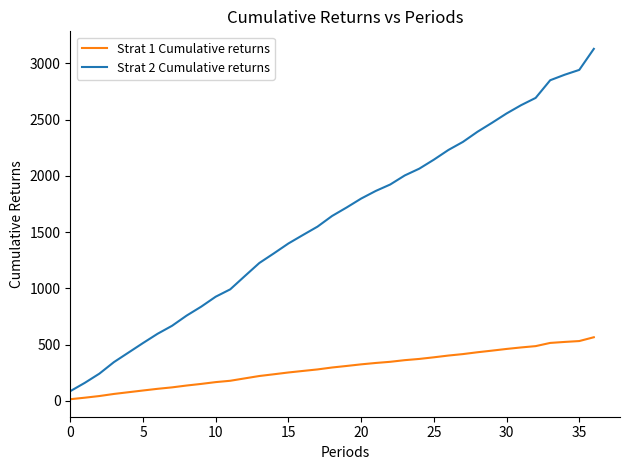

What is the difference between the maximum and second lowest values in the Strat 2 Cumulative returns series?

2967.3